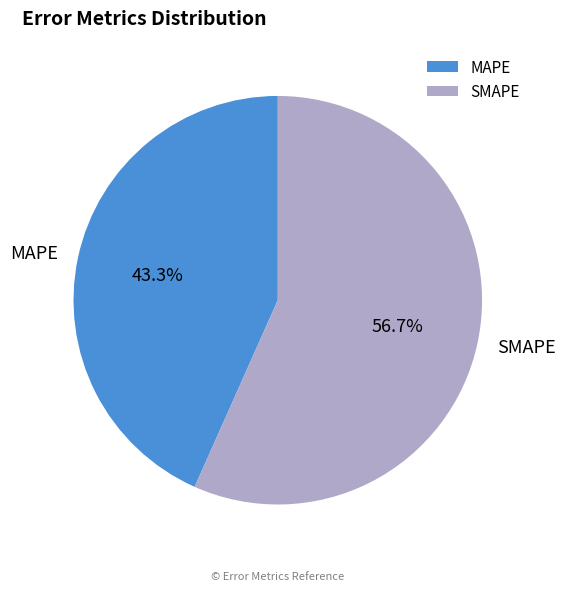

What percentage is the SMAPE slice, to the nearest percent?

57%